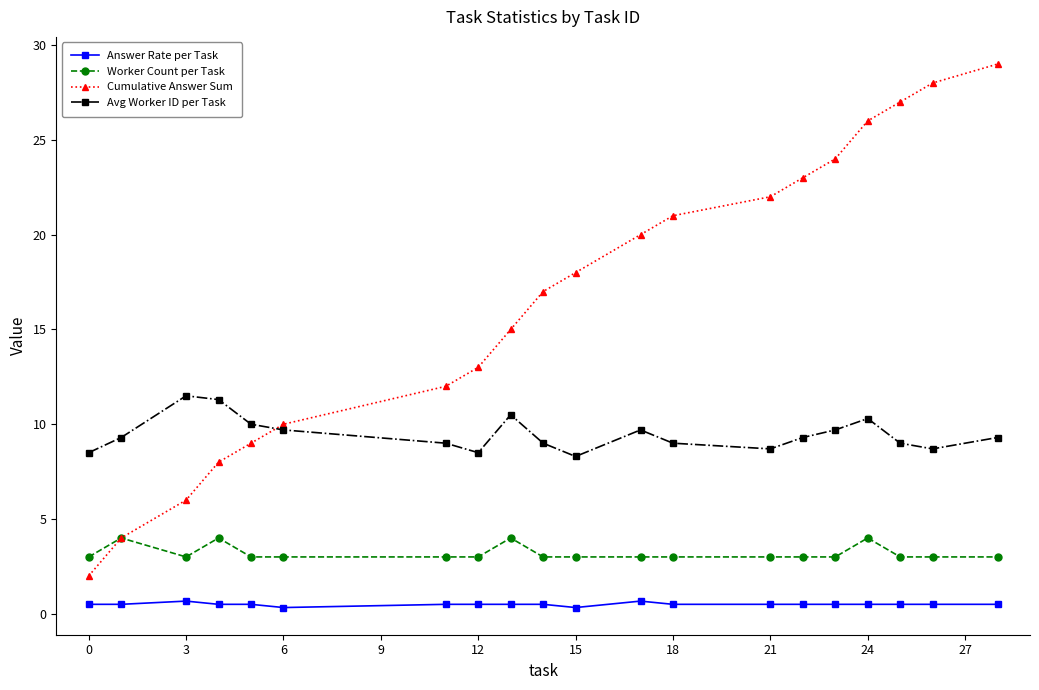

Which series ends up on top after the final intersection of Cumulative Answer Sum and Avg Worker ID per Task?

Cumulative Answer Sum